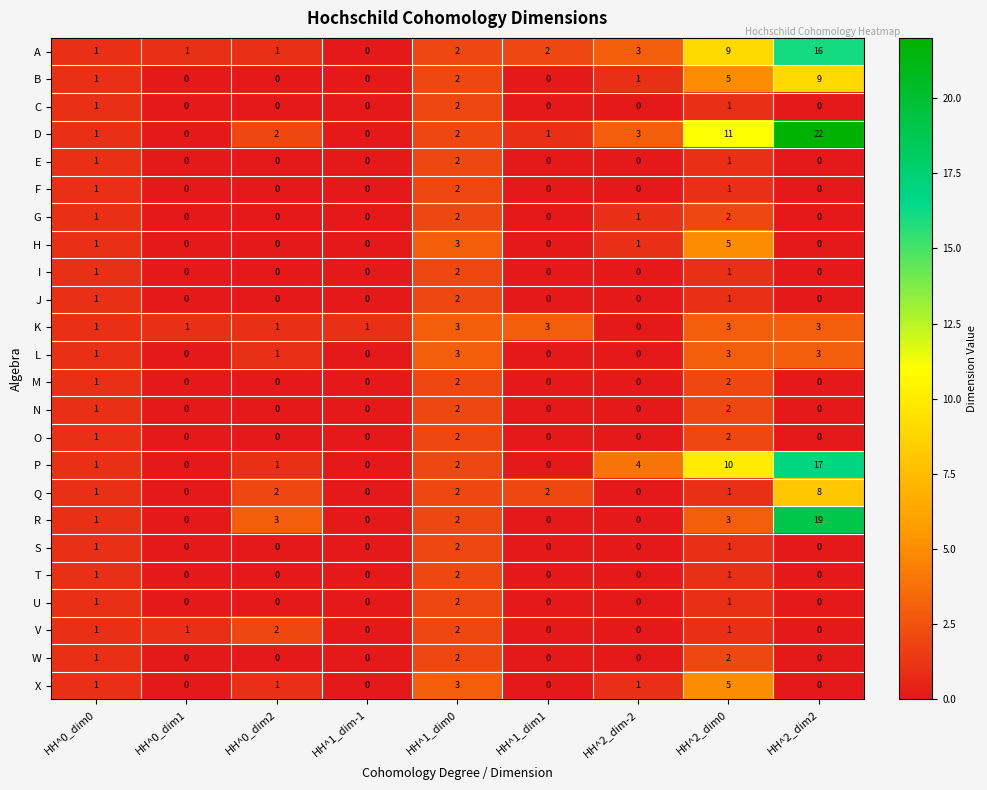

What is the total value across all series at HH^0_dim2?

14